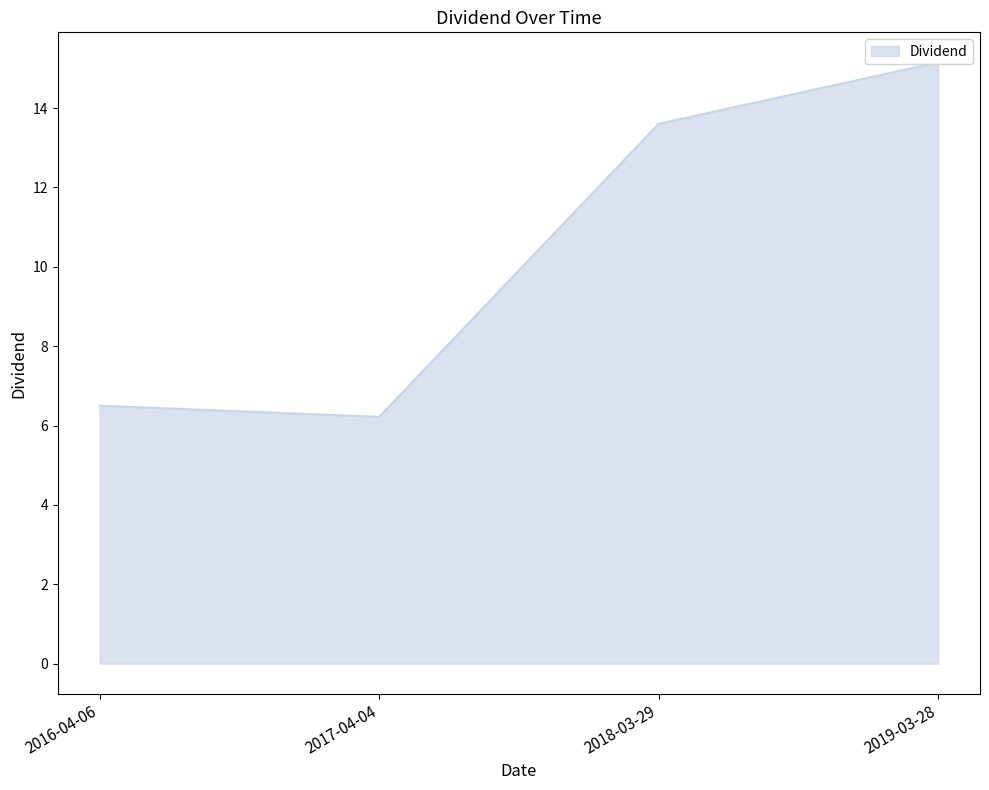

What is the minimum value shown in the chart?

6.2